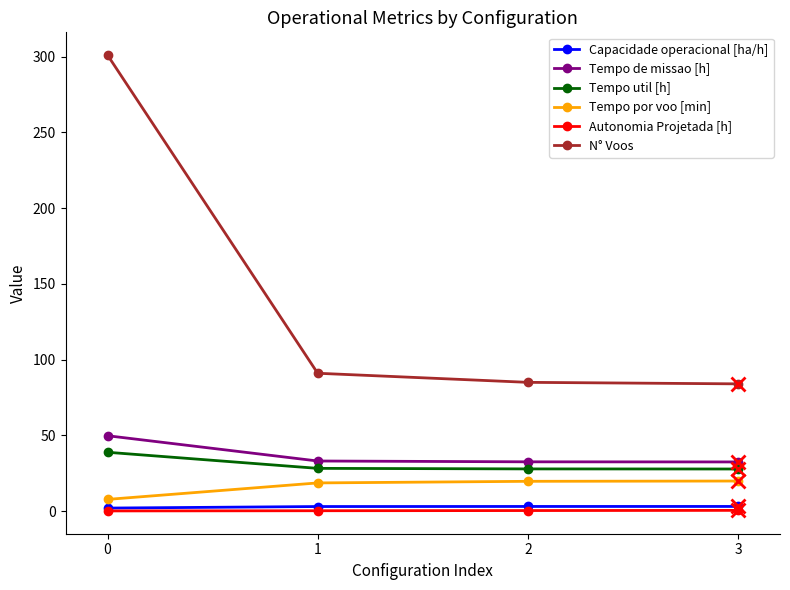

What is the greatest value displayed?

301.0